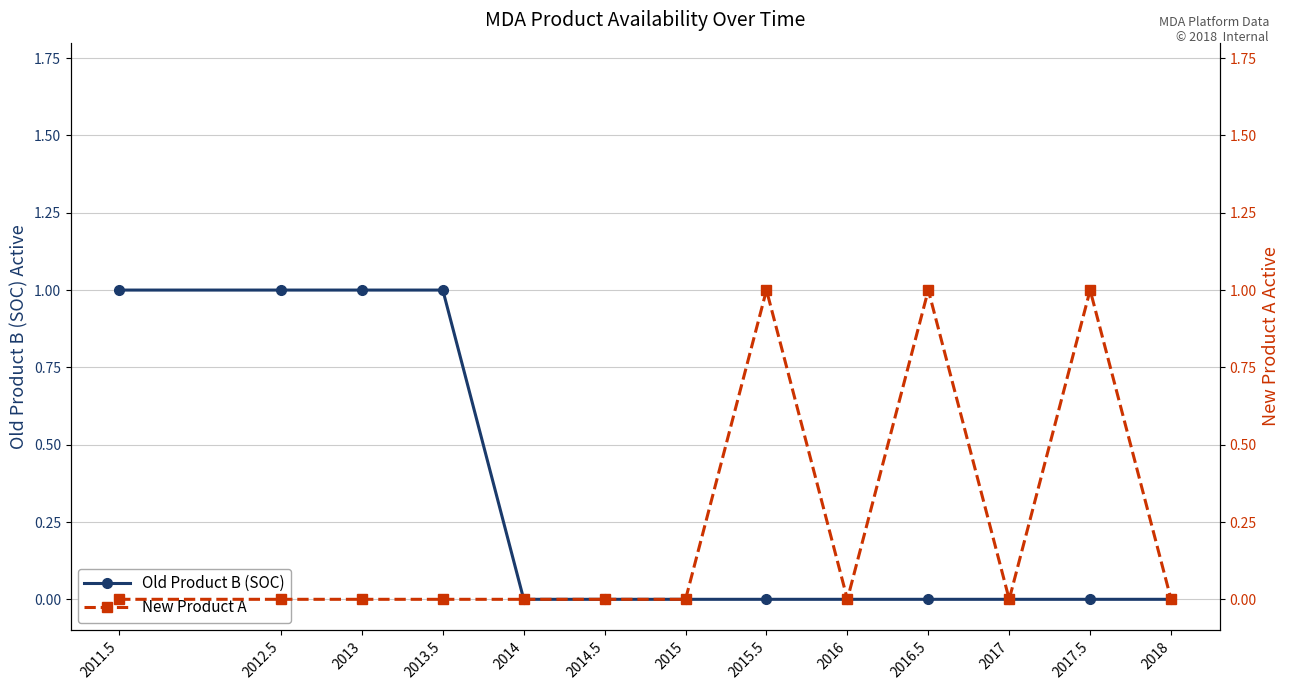

At which category is the sum across all series the highest?

2011.5